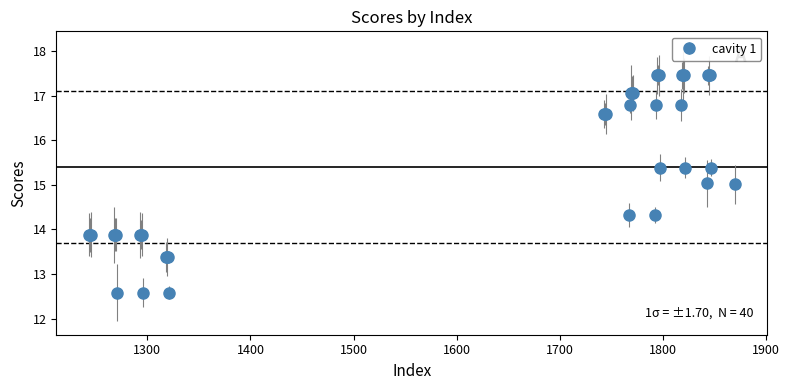

What is the greatest value displayed?

17.5